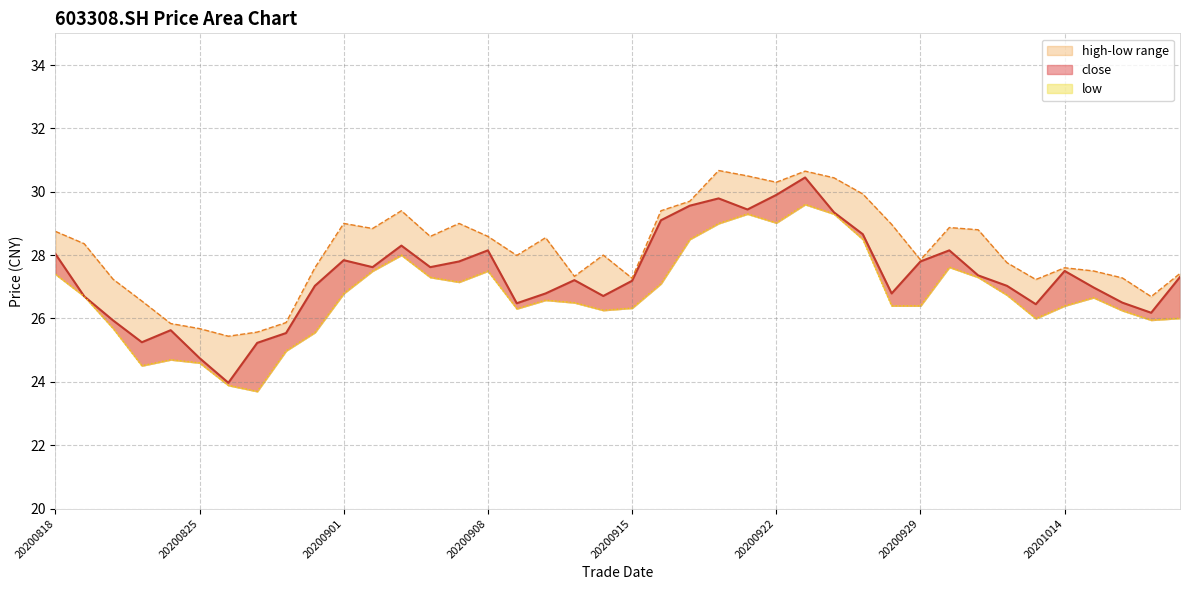

How many lines are shown in the chart?

3